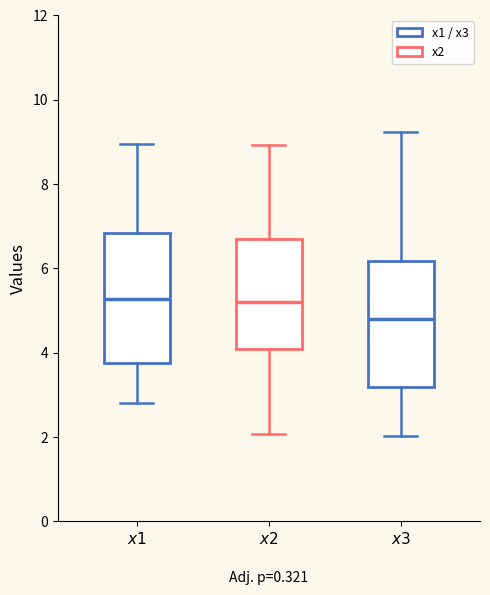

Reading left to right, read every box against the y-axis: the position of its median line, the range the box covers, and the ends of its whiskers. The values are not printed on the chart, so give them approximately, as read against the axis.

$x1$: median 5.2, box 3.8 to 6.8, whiskers 2.8 to 9.0
$x2$: median 5.2, box 4.0 to 6.6, whiskers 2.0 to 9.0
$x3$: median 4.8, box 3.2 to 6.2, whiskers 2.0 to 9.2